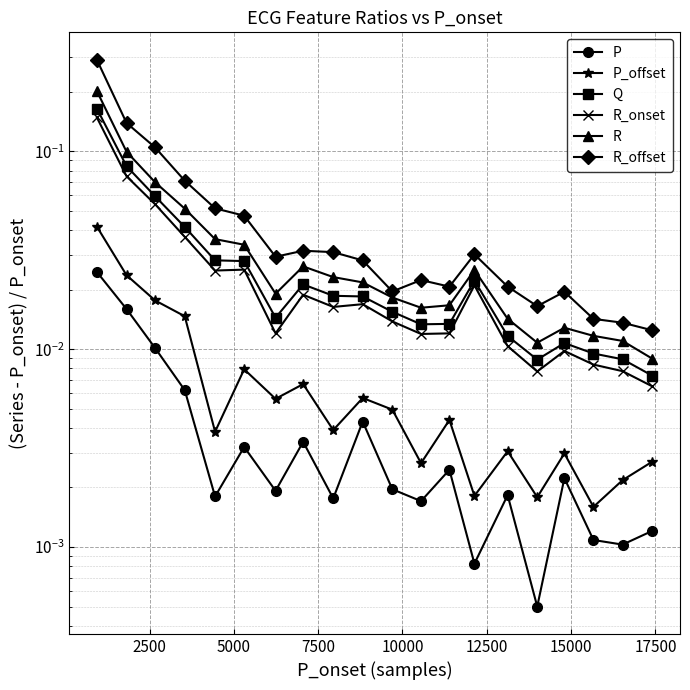

How many lines are shown in the chart?

6